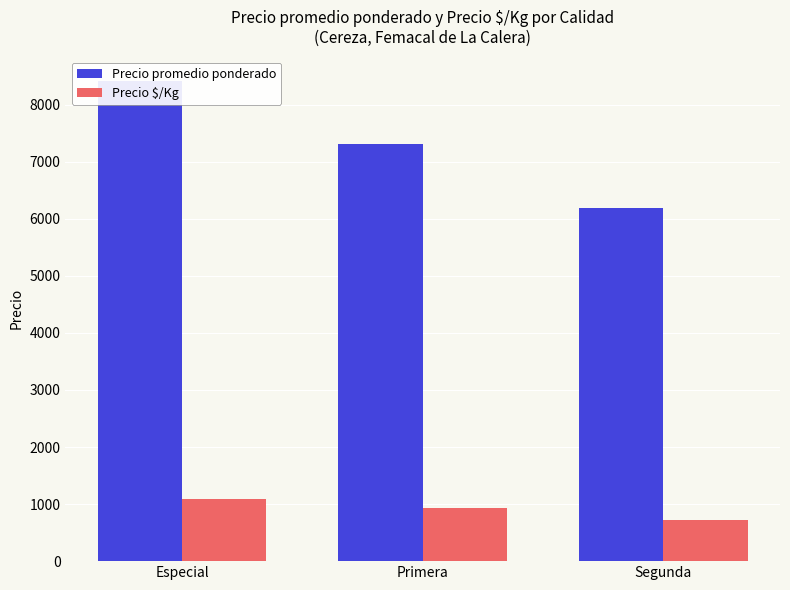

Which series has the widest spread of values?

Precio promedio ponderado